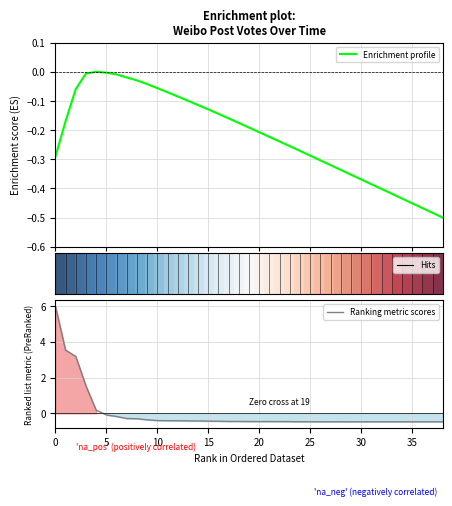

What is the lowest value of the Ranking metric scores series?

-0.5